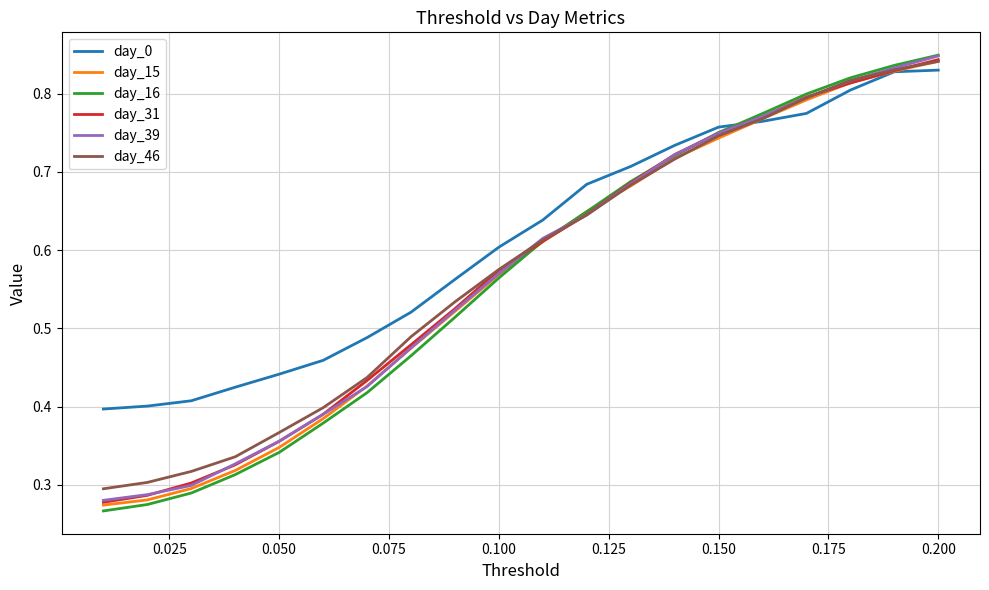

Which series has the largest range (max minus min)?

day_16